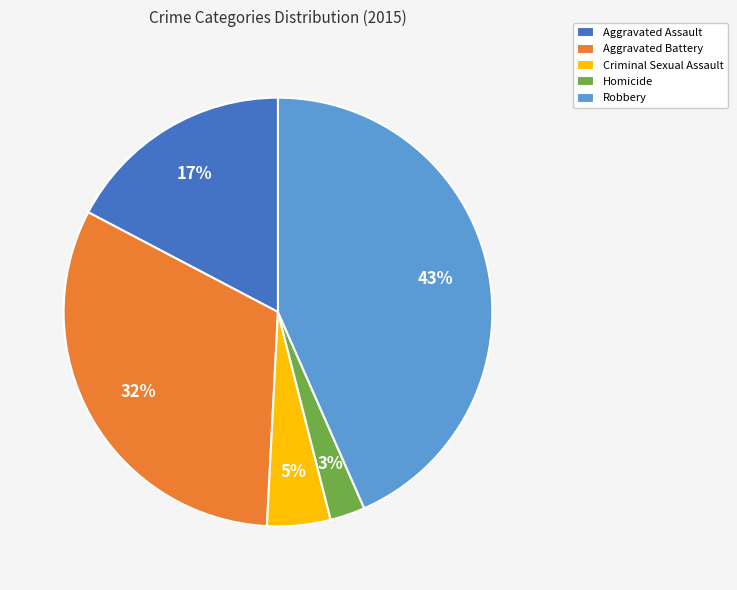

How many segments does this pie chart have?

5